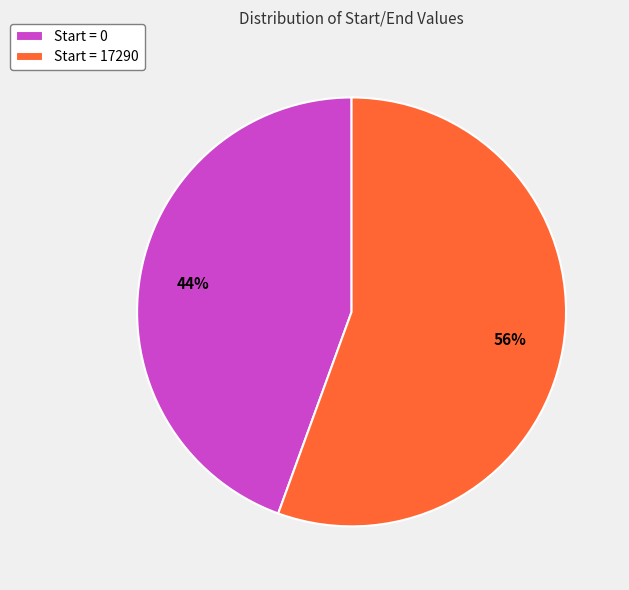

What is the ratio of the value at Start = 0 to the value at Start = 17290?

0.8